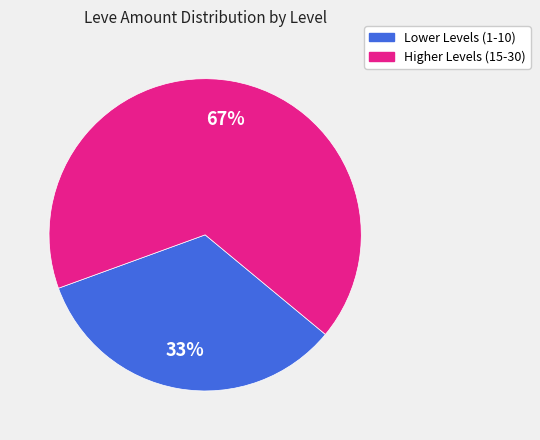

Is there a majority slice in this chart?

Yes